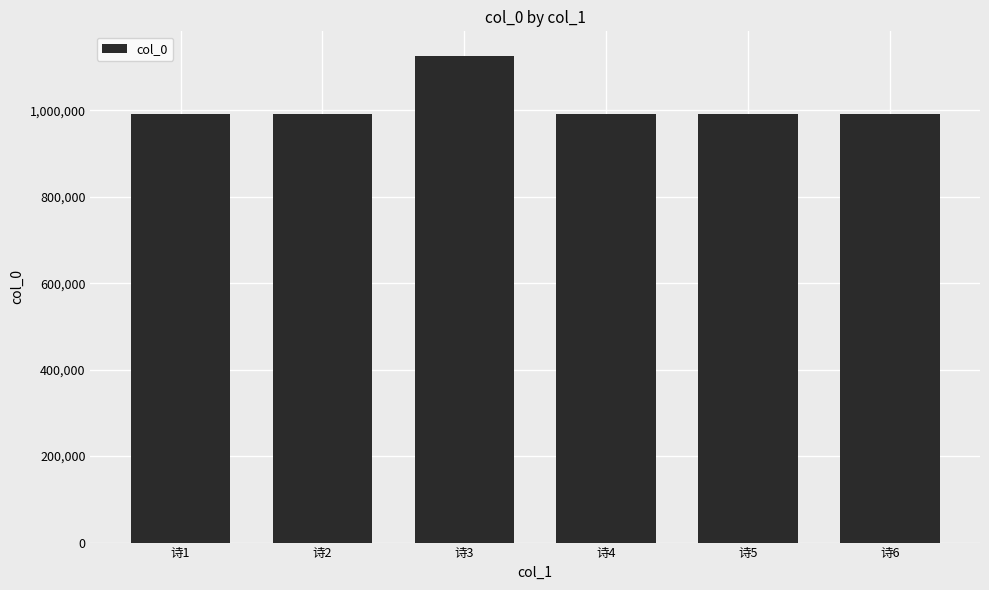

What is the value of the 5th bar from the left?

991537